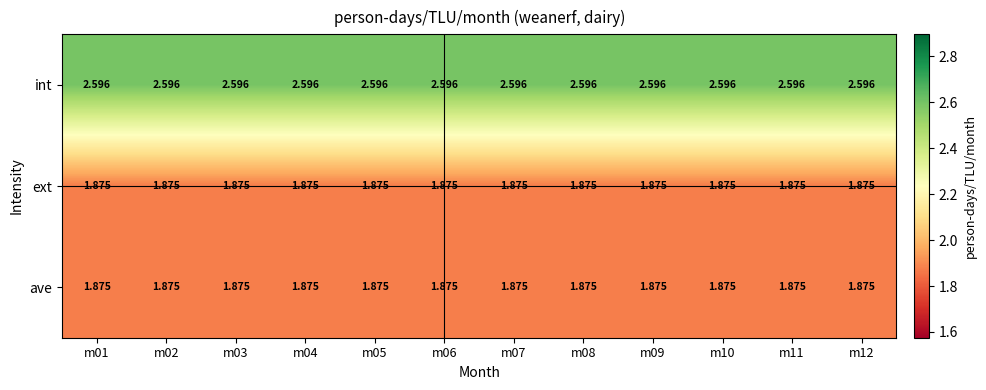

Which series has the largest total across all categories?

int